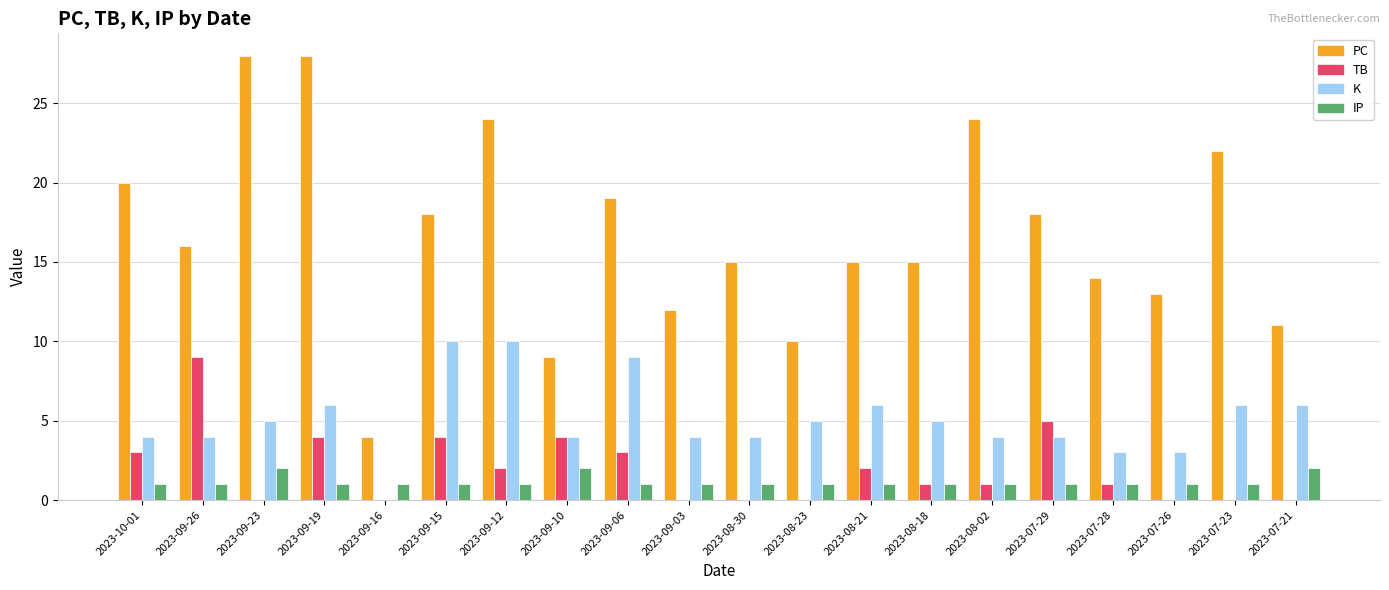

Count the number of categories in the chart.

20